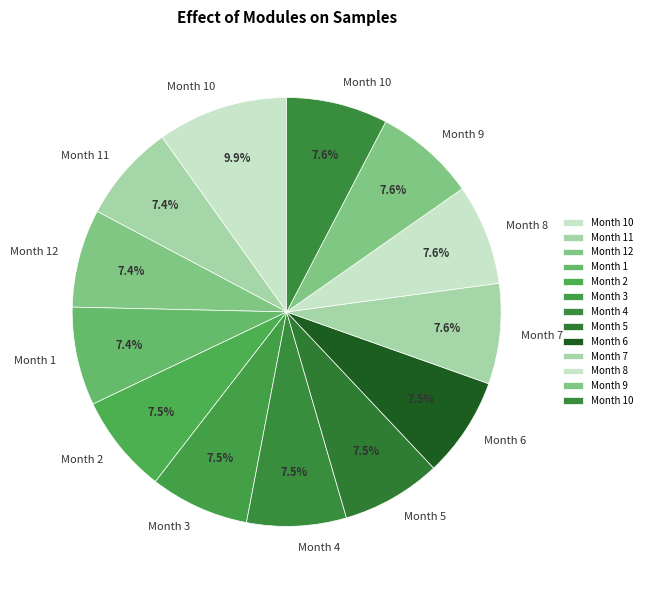

Is there a majority slice in this chart?

No